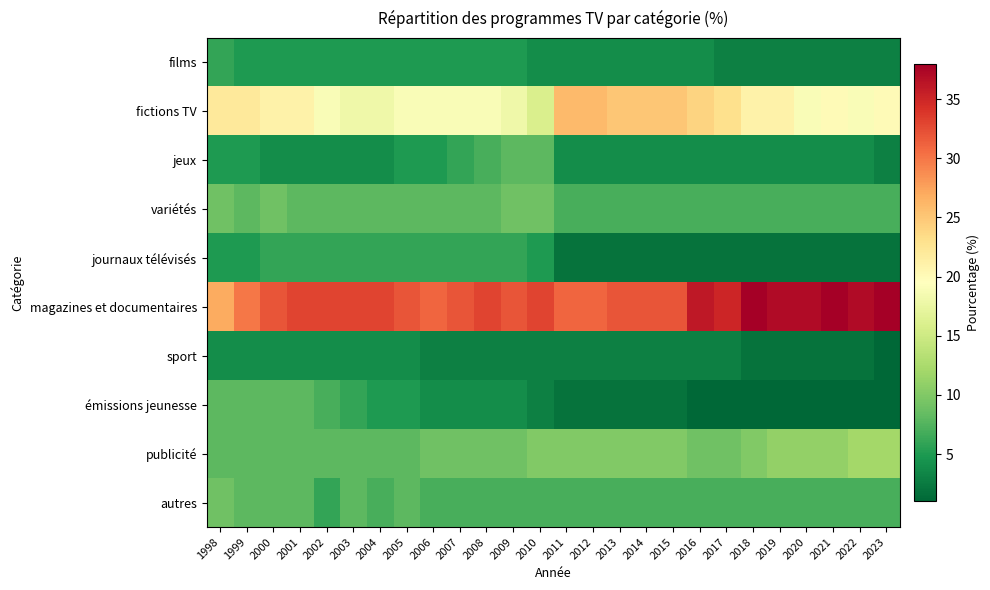

At how many categories does at least one series exceed 4?

26